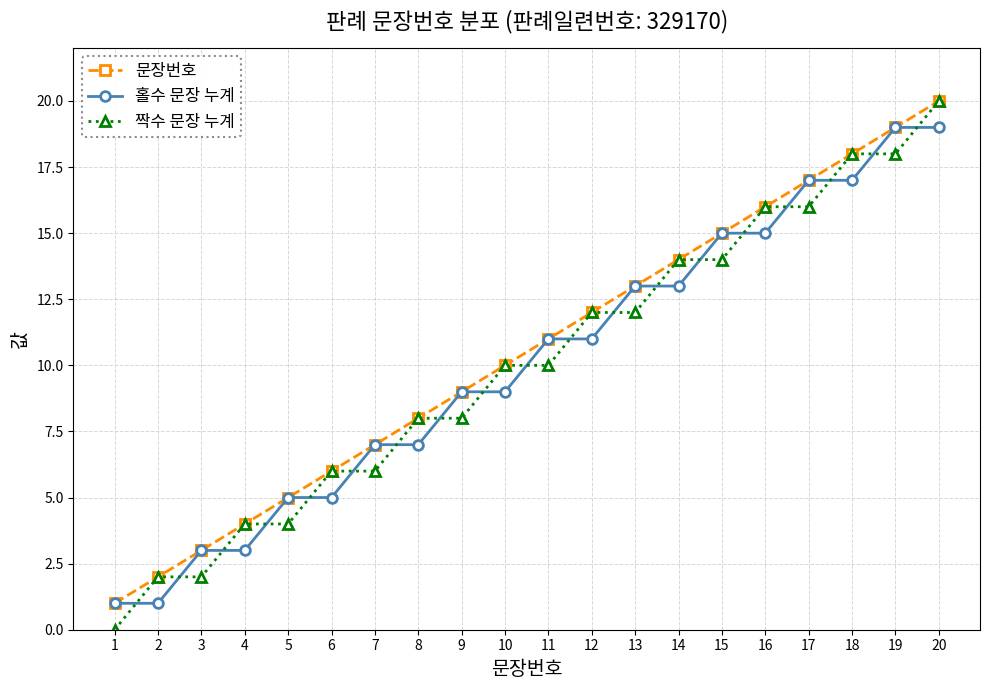

List the labels in order of 문장번호 value, smallest first.

1, 2, 3, 4, 5, 6, 7, 8, 9, 10, 11, 12, 13, 14, 15, 16, 17, 18, 19, 20